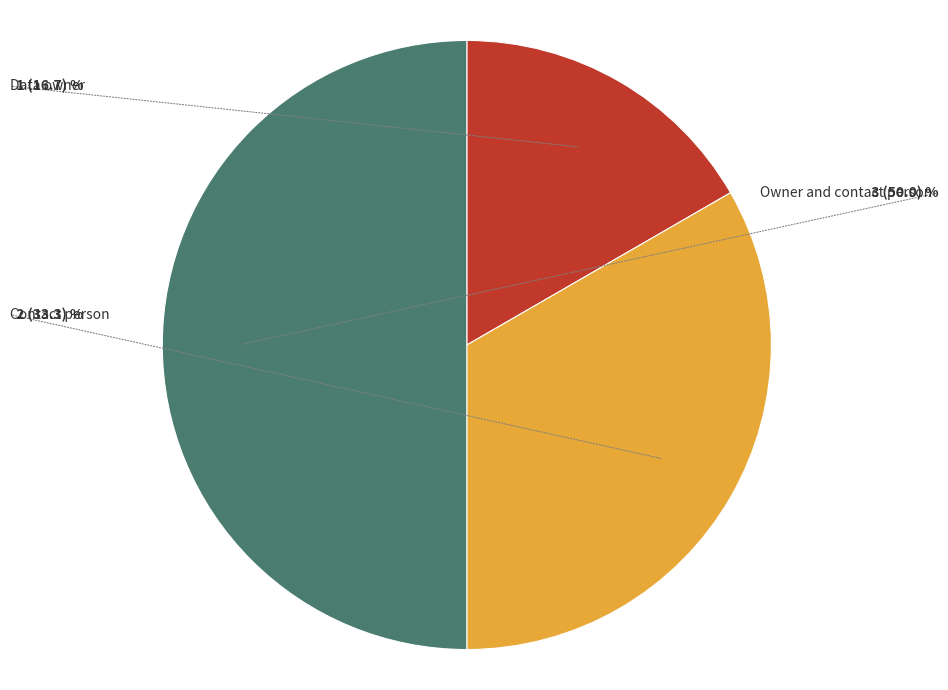

Between Data owner and Owner and contact person, which is larger?

Owner and contact person